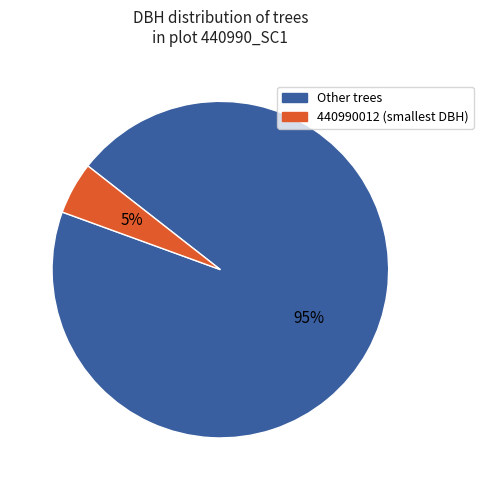

Is it true that 440990012 (smallest DBH) is 1% of the pie?

False